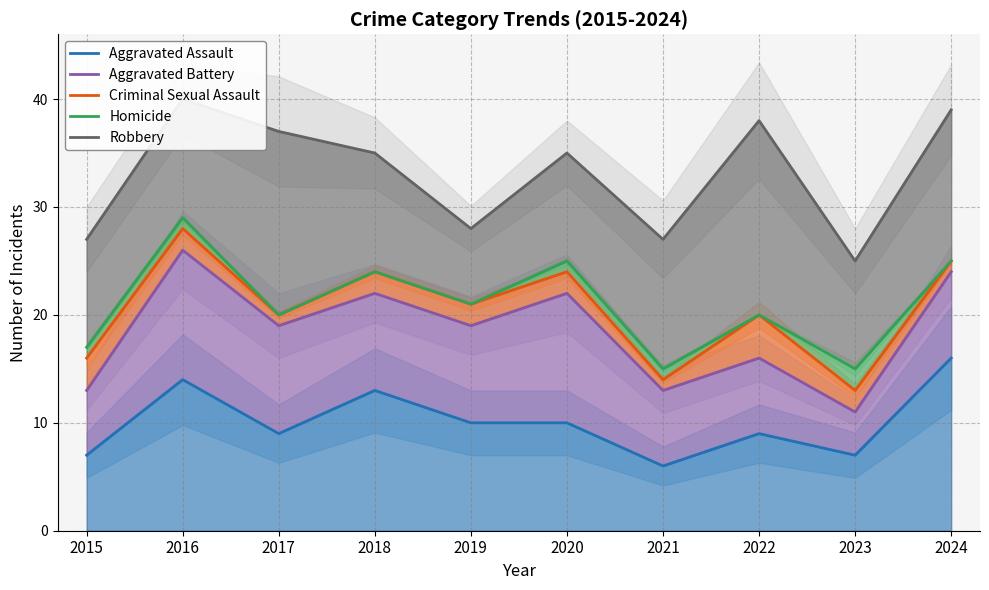

Reading left to right, transcribe all the data shown in this chart.

Aggravated Assault: 2015=7	2016=14	2017=9	2018=13	2019=10	2020=10	2021=6	2022=9	2023=7	2024=16
Aggravated Battery: 2015=13	2016=26	2017=19	2018=22	2019=19	2020=22	2021=13	2022=16	2023=11	2024=24
Criminal Sexual Assault: 2015=16	2016=28	2017=20	2018=24	2019=21	2020=24	2021=14	2022=20	2023=13	2024=25
Homicide: 2015=17	2016=29	2017=20	2018=24	2019=21	2020=25	2021=15	2022=20	2023=15	2024=25
Robbery: 2015=27	2016=40	2017=37	2018=35	2019=28	2020=35	2021=27	2022=38	2023=25	2024=39